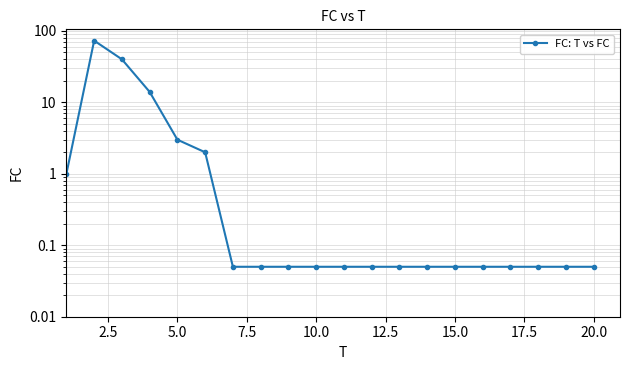

Reading left to right, extract all data points from this chart.

1.0	73.0	40.0	14.0	3.0	2.0	0.1	0.1	0.1	0.1	0.1	0.1	0.1	0.1	0.1	0.1	0.1	0.1	0.1	0.1